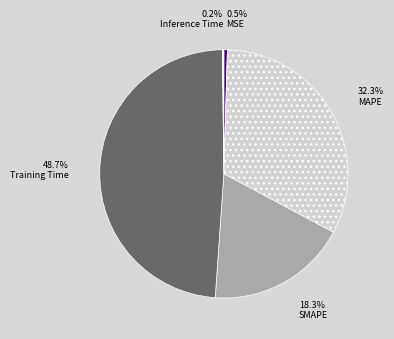

To the nearest percent, what is the average slice percentage?

20%